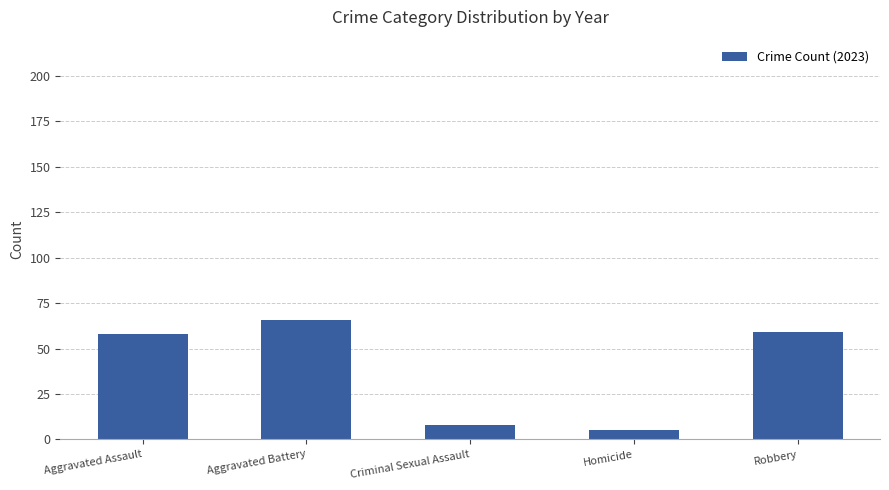

Which has a higher value, Homicide or Criminal Sexual Assault?

Criminal Sexual Assault